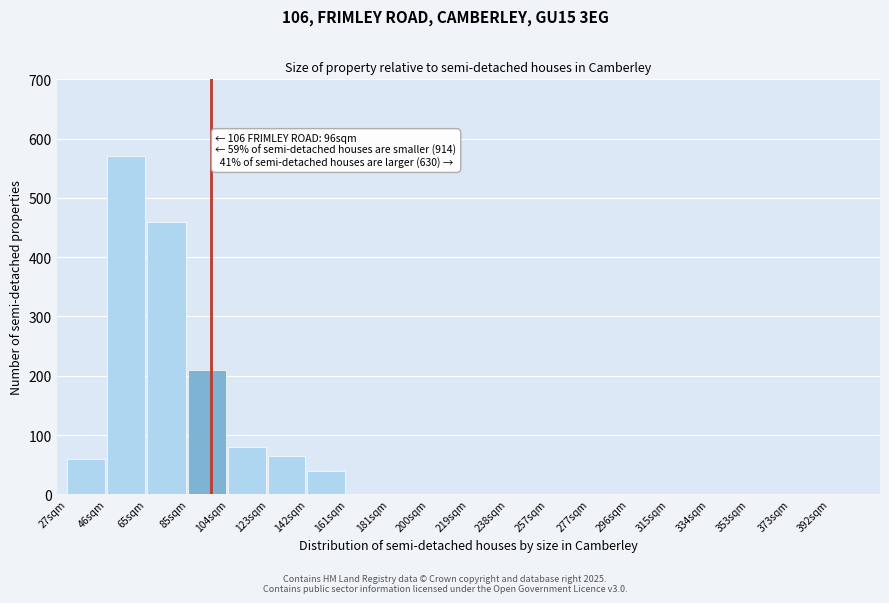

Reading left to right, what are all the values shown in this chart?

27sqm=60	46sqm=570	65sqm=460	85sqm=210	104sqm=80	123sqm=65	142sqm=40	161sqm=0	181sqm=0	200sqm=0	219sqm=0	238sqm=0	257sqm=0	277sqm=0	296sqm=0	315sqm=0	334sqm=0	353sqm=0	373sqm=0	392sqm=0